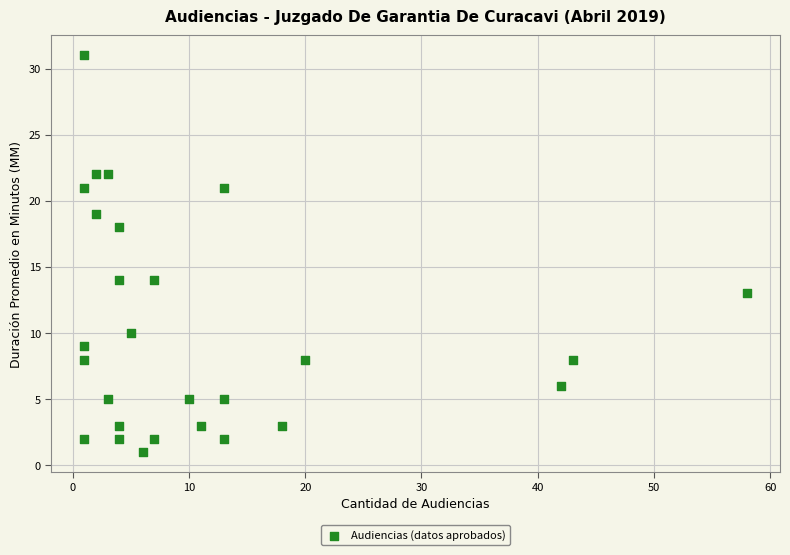

What is the range of X values (max minus min)?

57